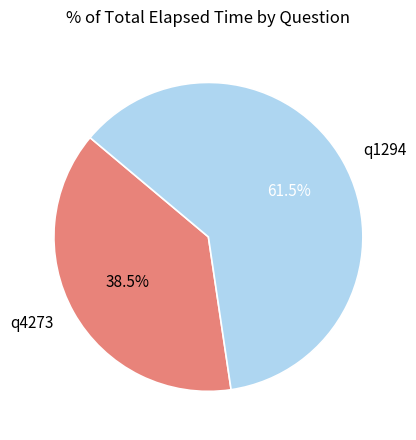

True or false: q1294 accounts for 76% of the total.

False